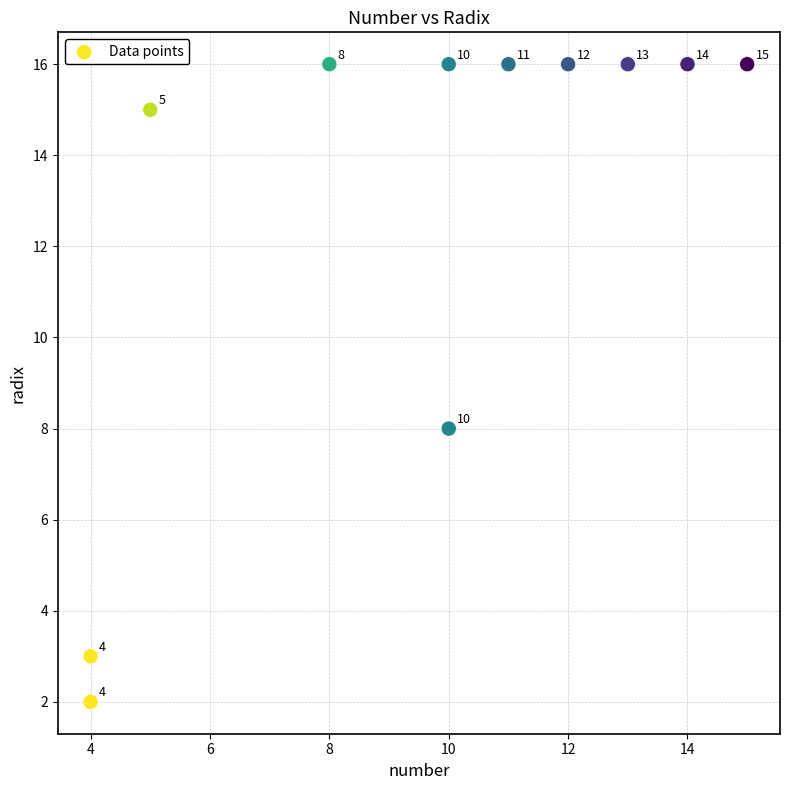

What Y value in the scatter plot is closest to 9?

8